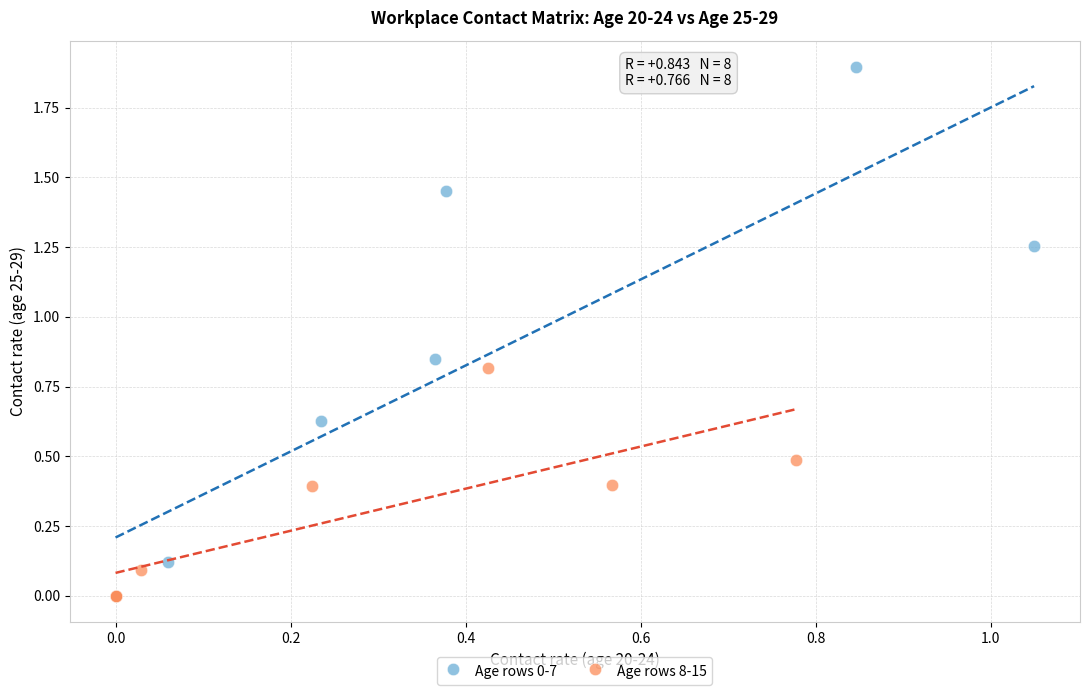

Which series has the widest spread of Y values?

Age rows 0-7